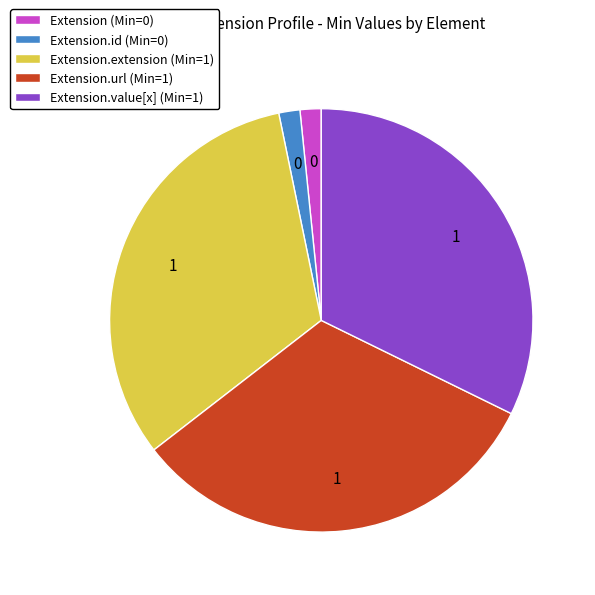

Which has a higher value, Extension.id (Min=0) or Extension.extension (Min=1)?

Extension.extension (Min=1)